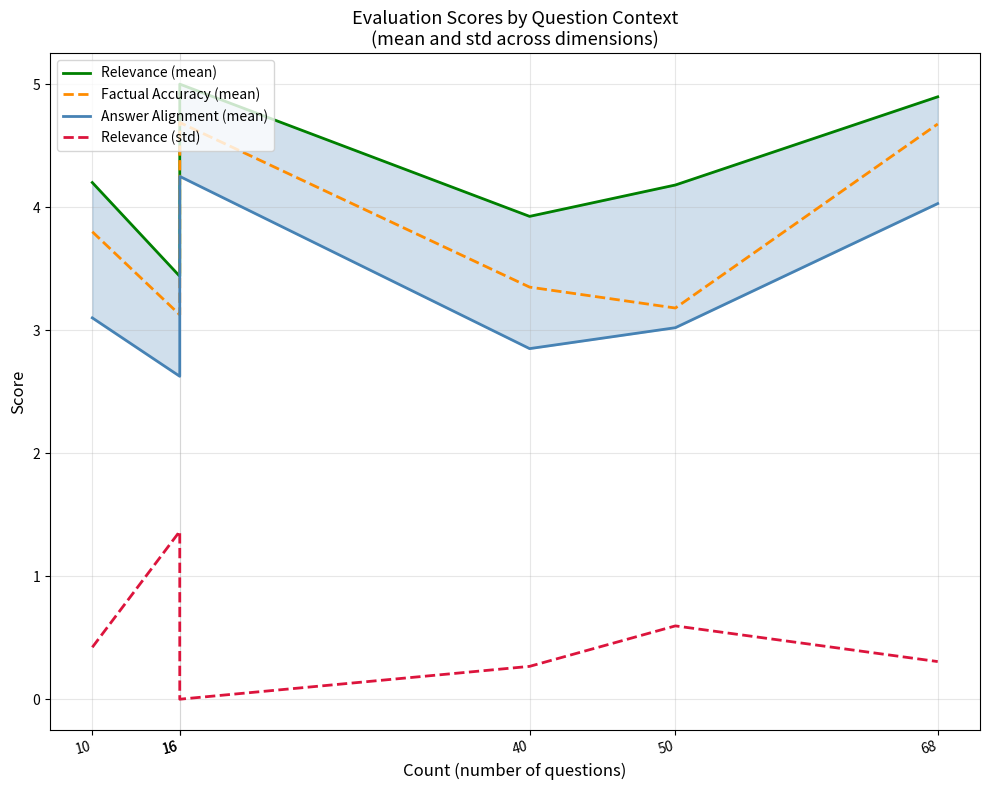

What is the sum of all Relevance (mean) values?

25.6